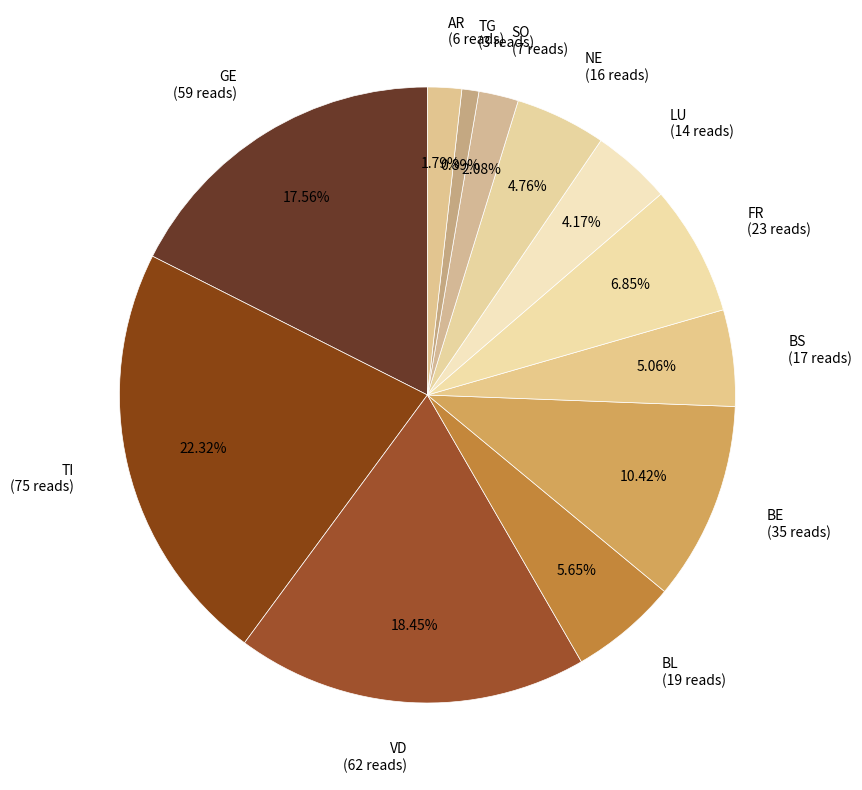

To the nearest percent, what is the difference between the largest and smallest slice percentages?

21%